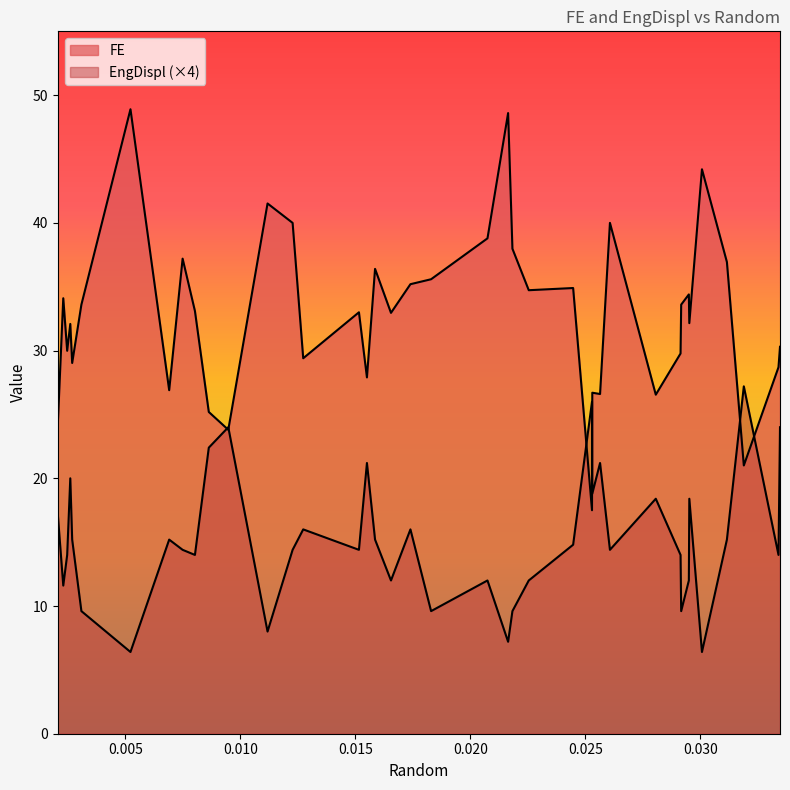

What is the value of the FE point at the 33rd from the left?

33.6